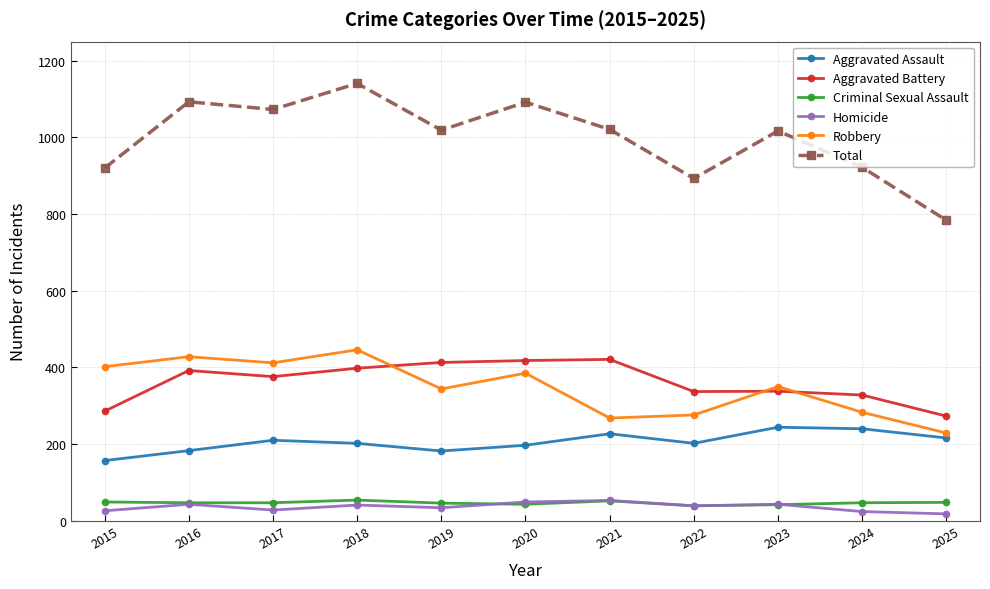

What is the smallest value displayed?

18